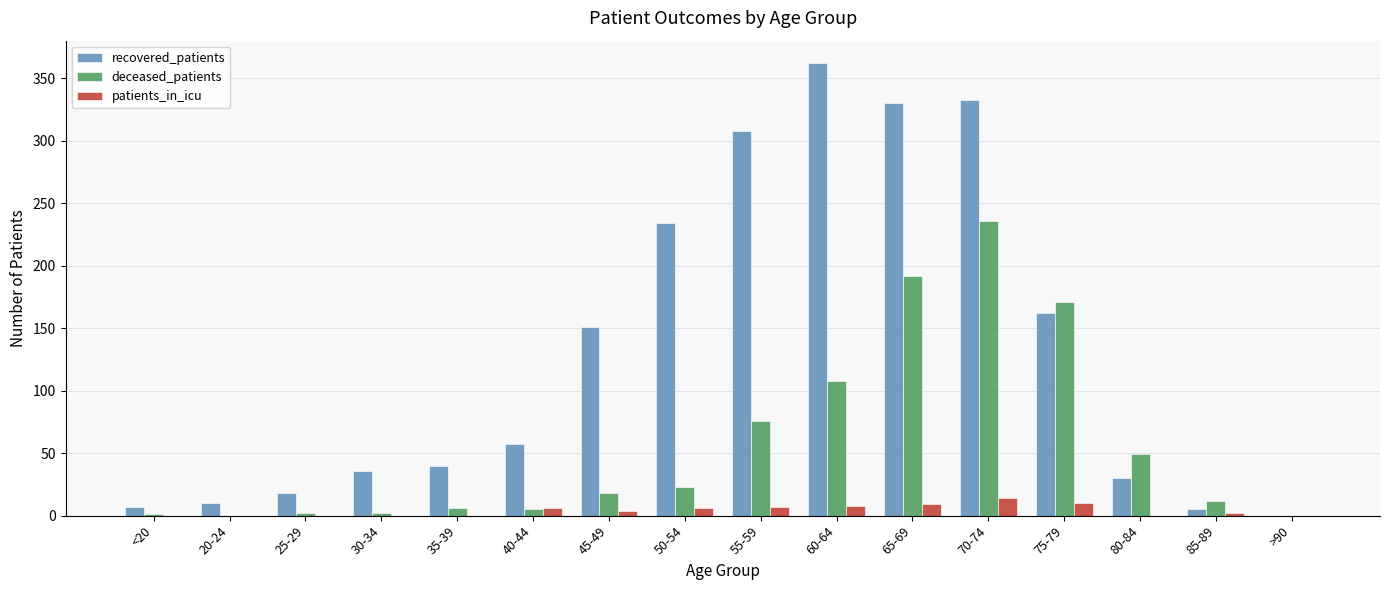

How many groups of bars are there?

16